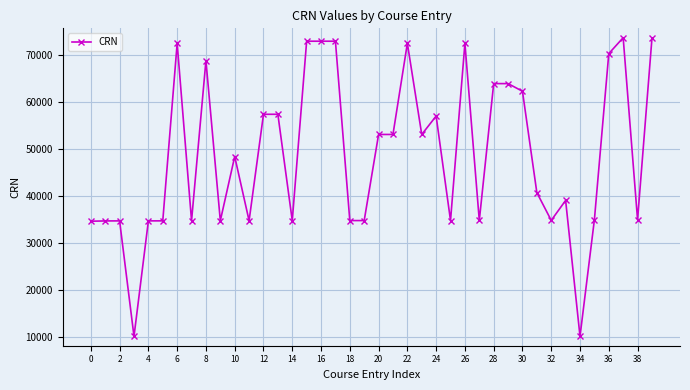

What is the difference between the maximum and minimum values?

63689